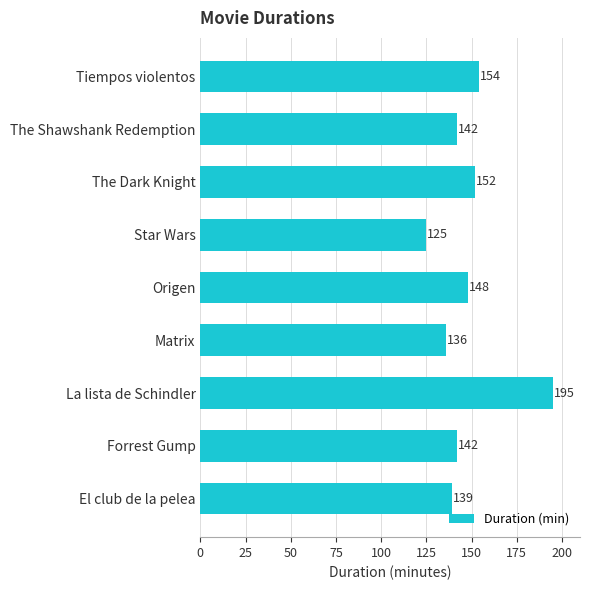

What is the change in value from Matrix to The Dark Knight?

+16